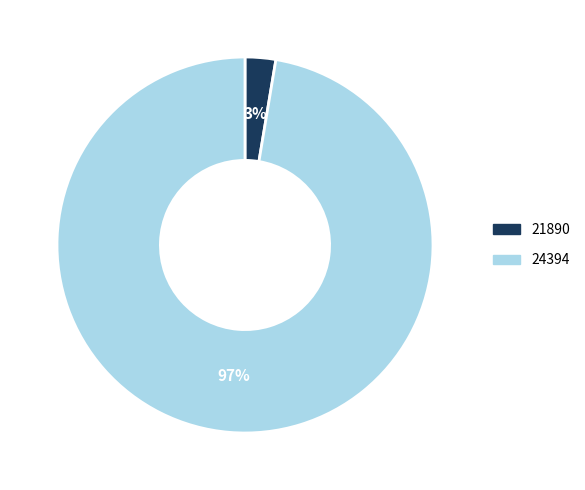

True or false: 24394 accounts for 97% of the total.

True